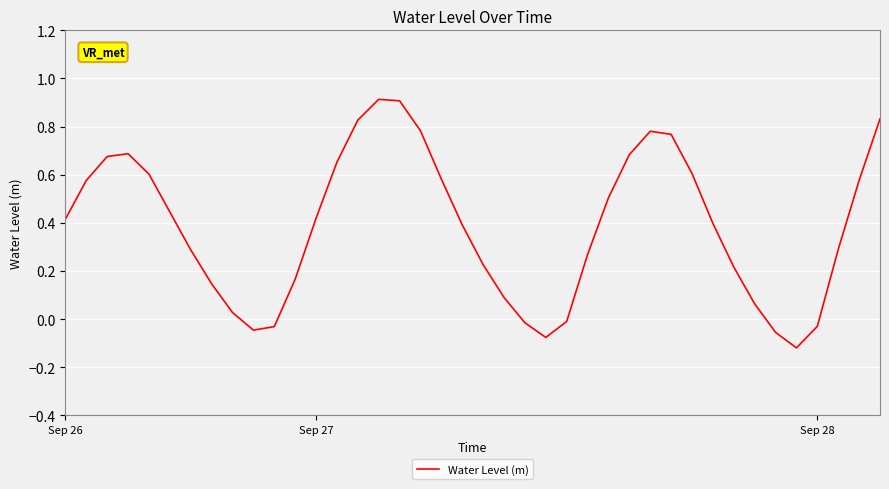

How many series are shown in this chart?

1